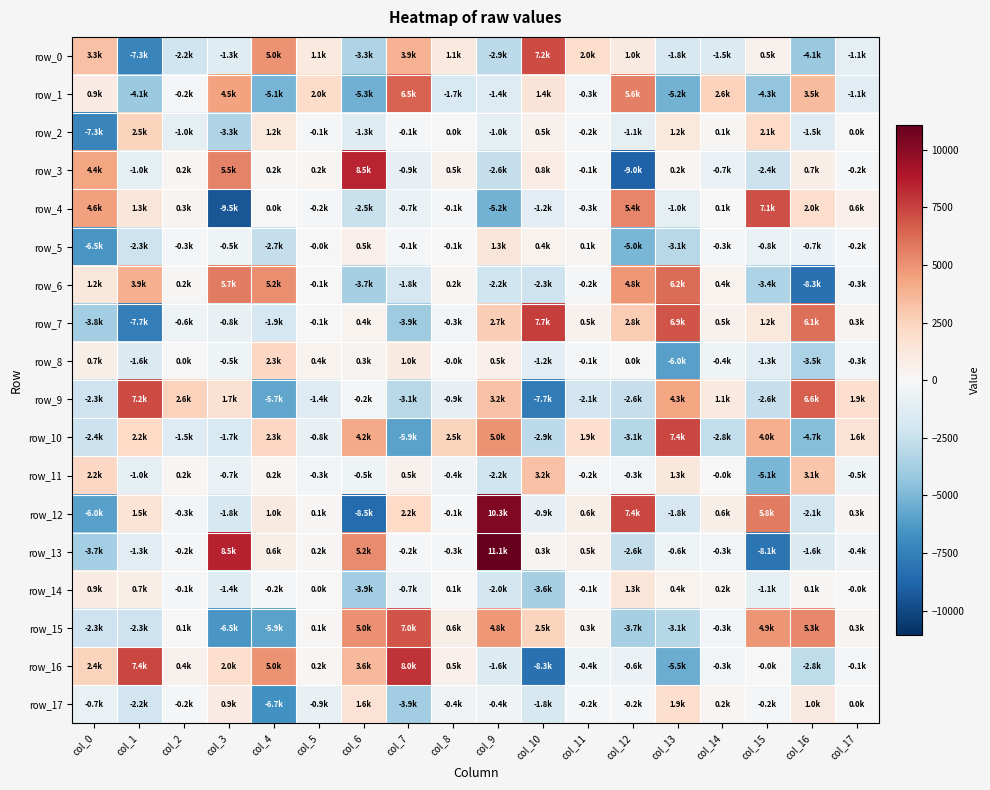

The row_11 series shows 1278.8 at col_13. True or false?

True